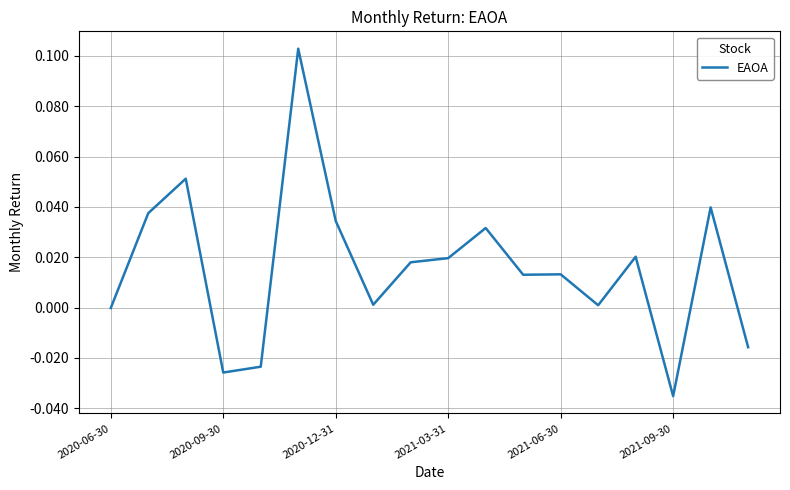

Does the chart display data point markers on the line(s)?

No